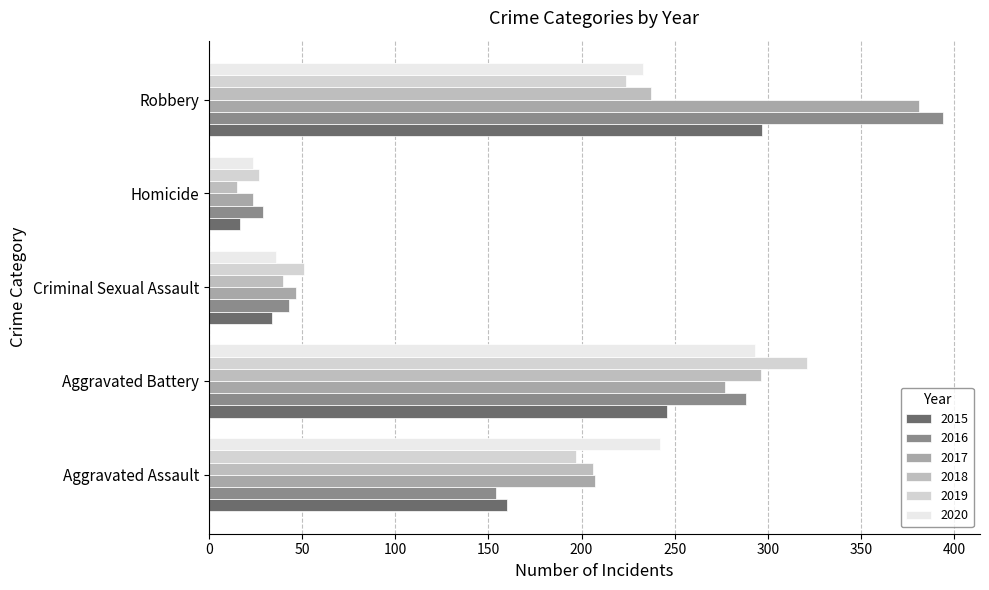

Which category has the highest value in the 2016 series?

Robbery